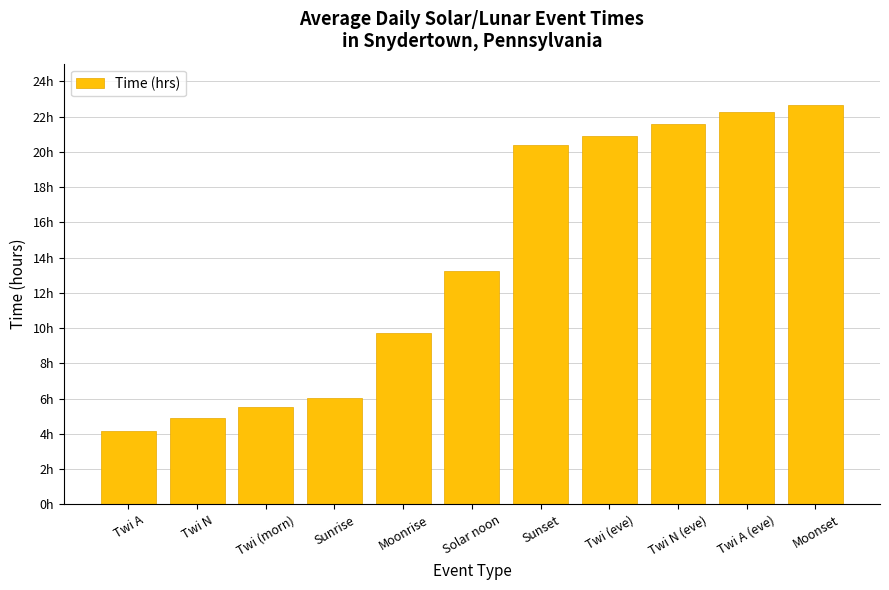

Reading left to right, transcribe all the data shown in this chart.

4.2	4.9	5.5	6.0	9.7	13.2	20.4	20.9	21.6	22.2	22.7